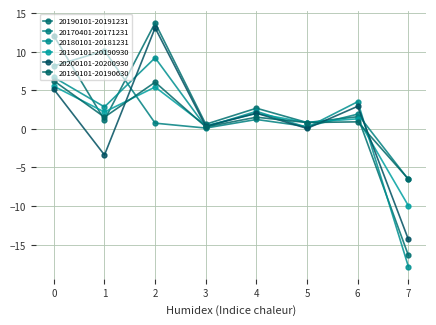

After their last crossing, which series has the higher values: 20180101-20181231 or 20190101-20190630?

20190101-20190630